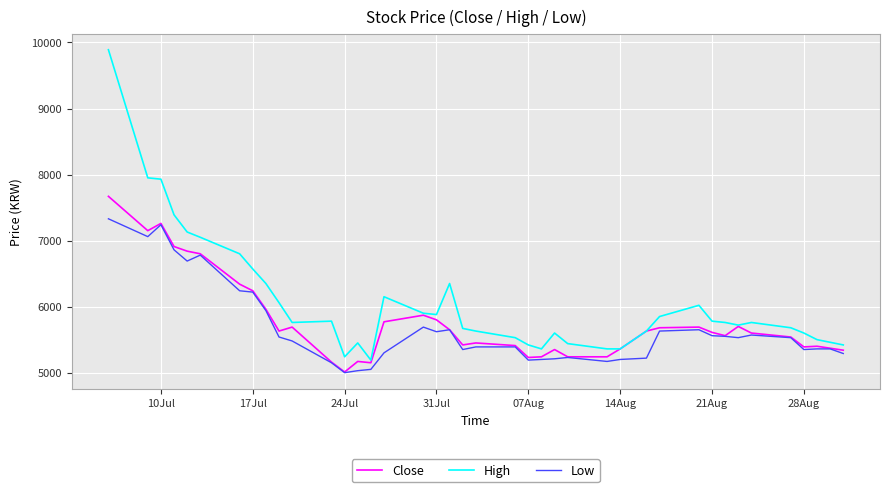

Which series has the largest total across all categories?

High